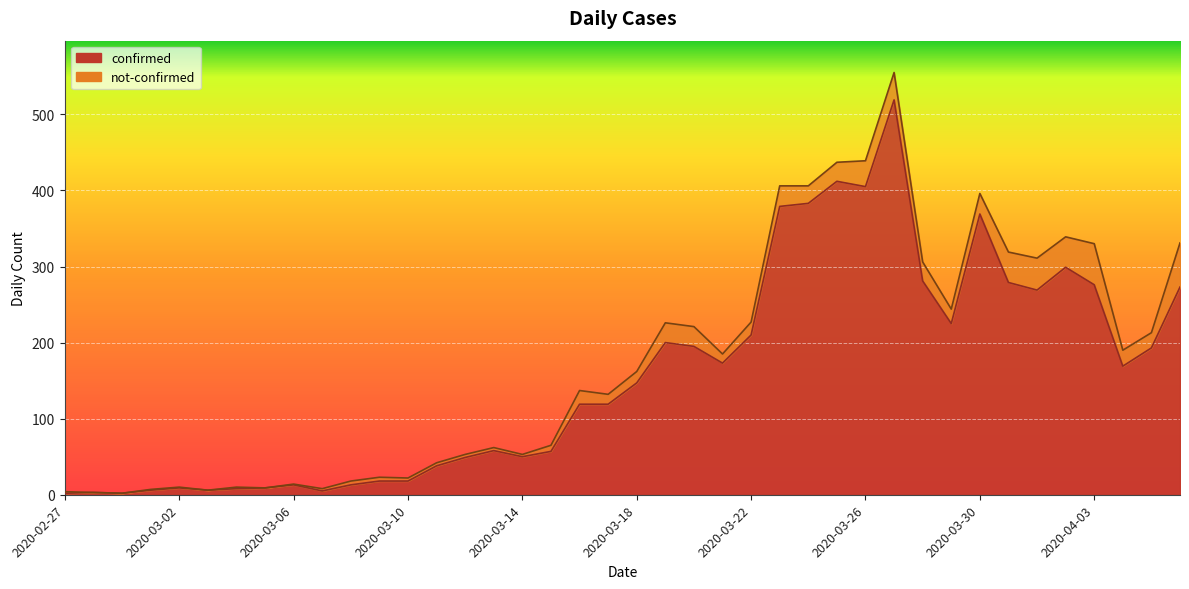

What is the maximum value shown in the chart?

519